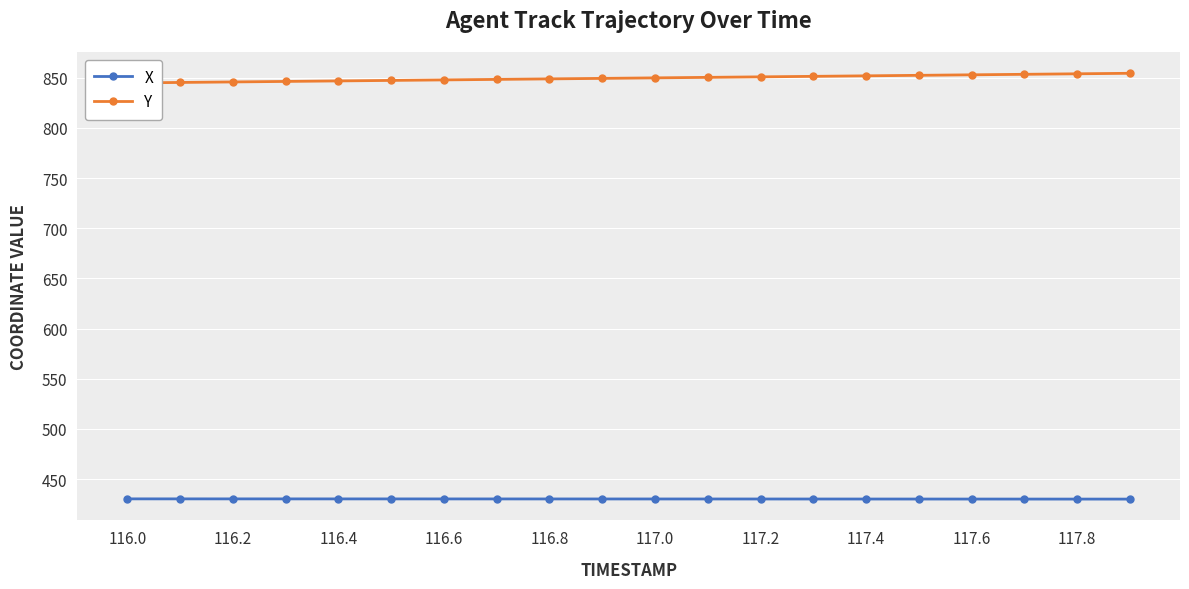

What is the difference between the maximum and minimum values in the X series?

0.2